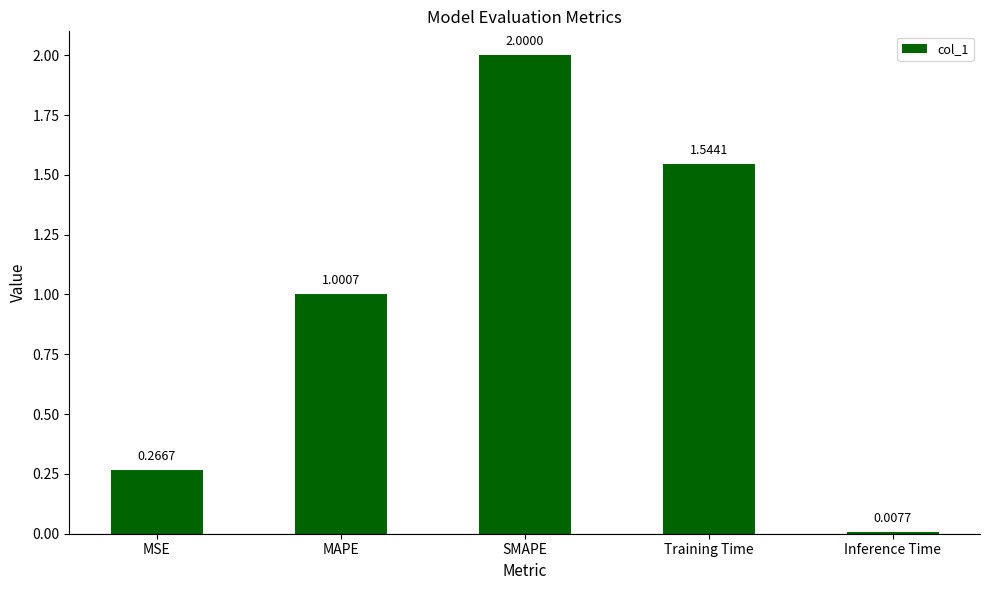

The chart shows a value of 0.8 at Training Time. True or false?

False